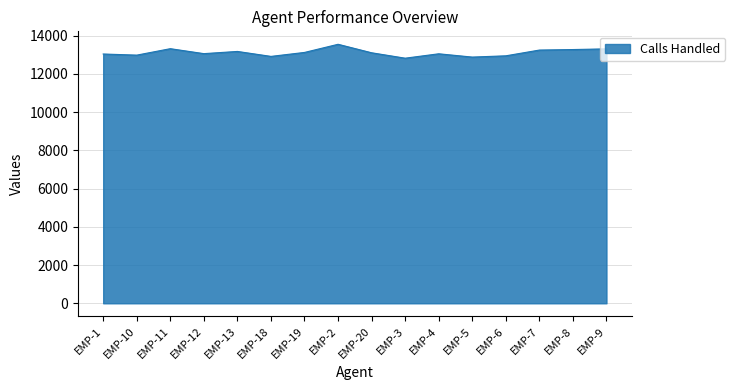

What is the change in value from EMP-11 to EMP-5?

-439